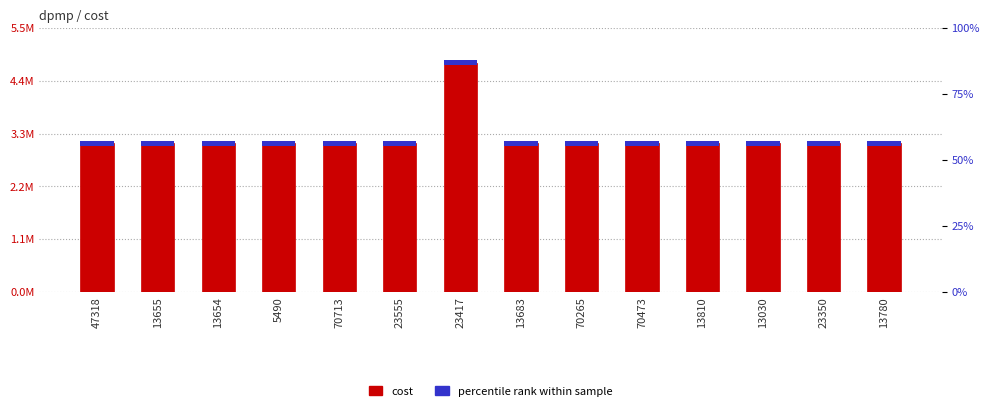

What is the value of the cost bar at the 12th from the left?

3111202.8